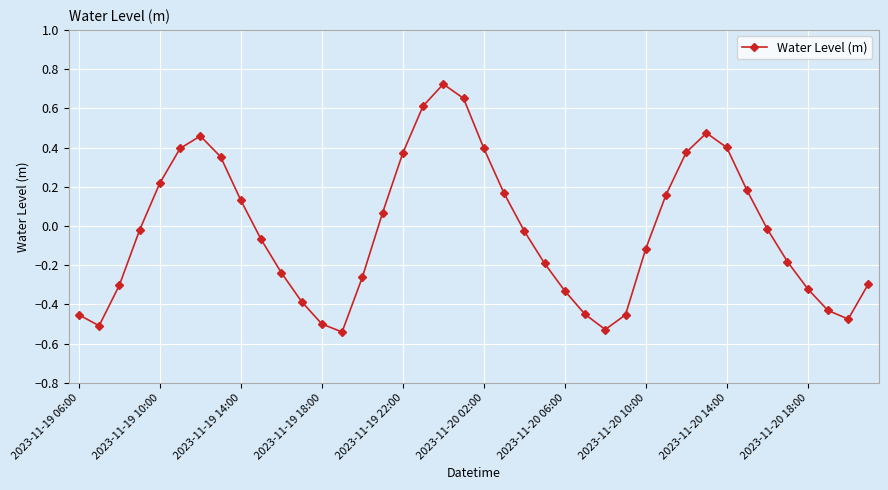

What is the difference between the maximum and minimum values?

1.3